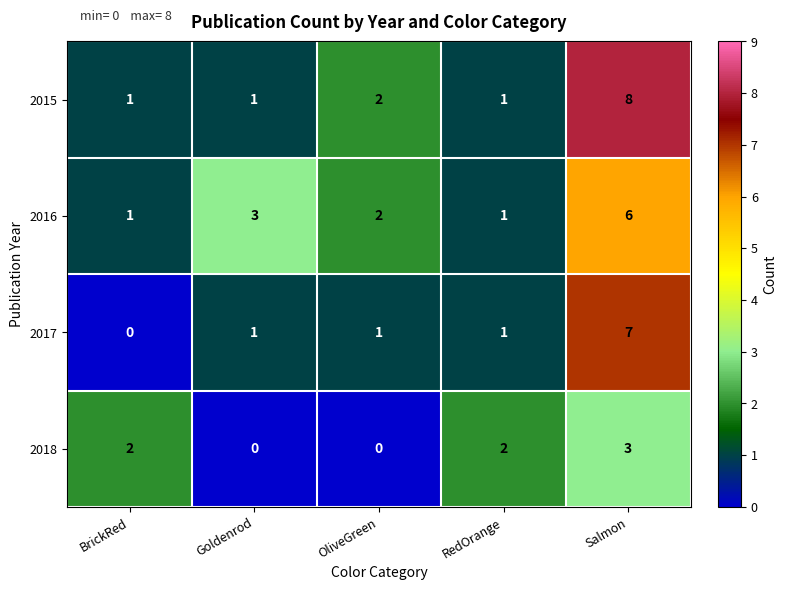

Count the 2015 values in the range 1 to 2.

4